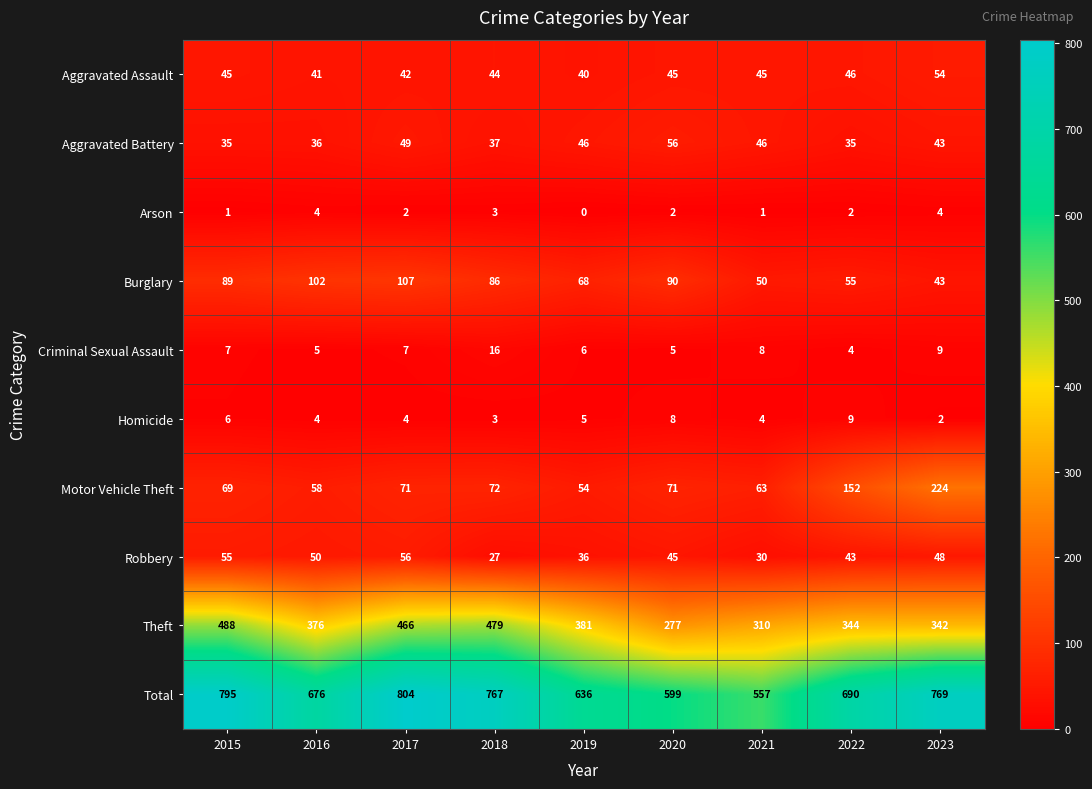

What is the approximate value of Arson at 2018?

3